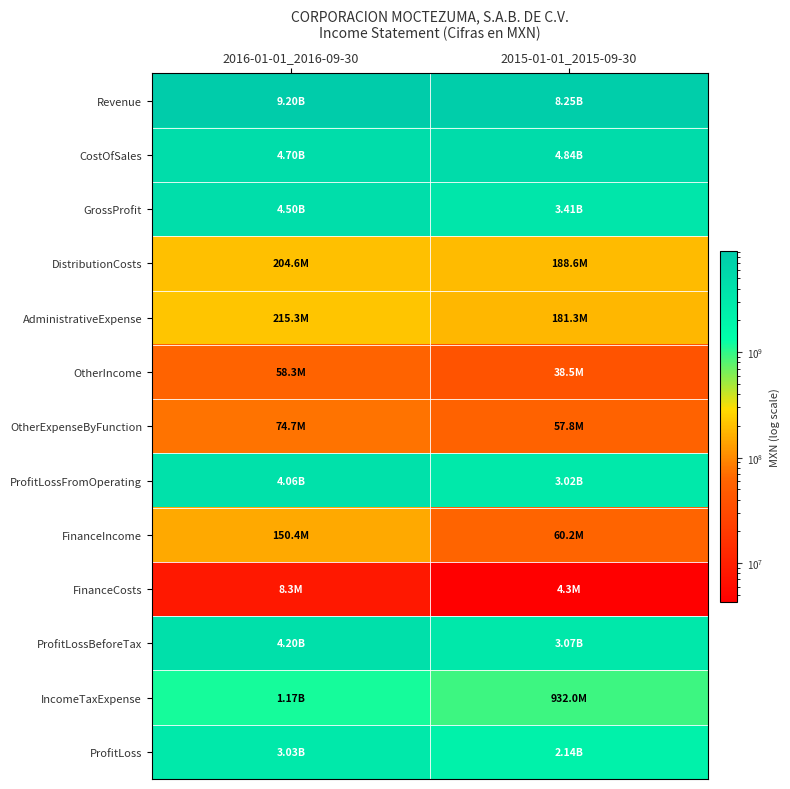

Which category has the lowest value across all series?

2015-01-01_2015-09-30